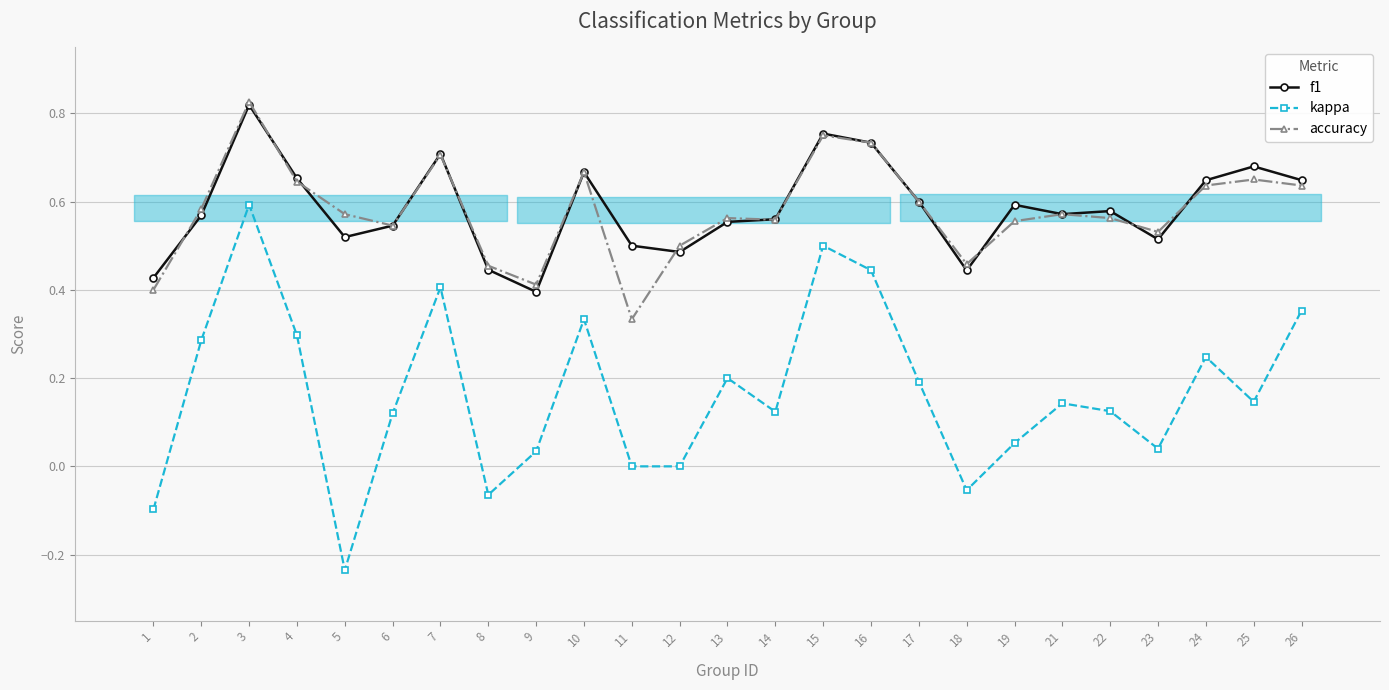

Is the value of accuracy at 7 greater than the value of f1 at 1?

Yes